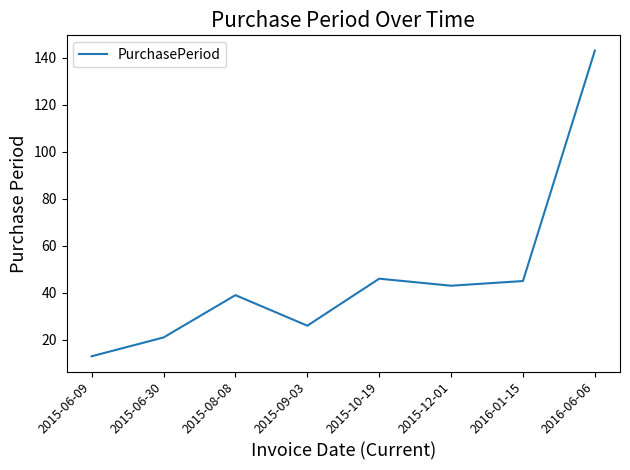

Does the chart display data point markers on the line(s)?

No